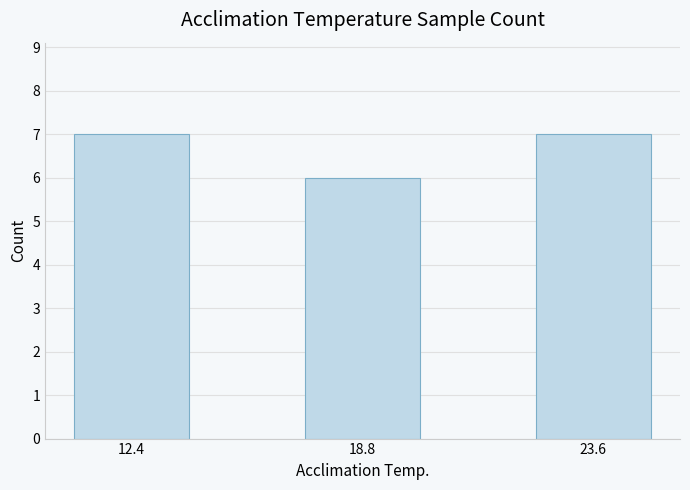

Is it true that the value at 18.8 is 6?

True